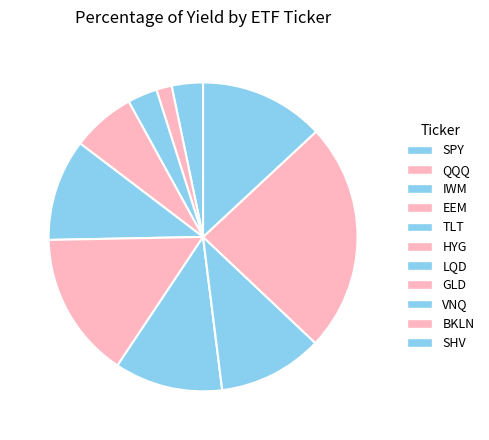

To the nearest percent, what portion does EEM represent?

7%